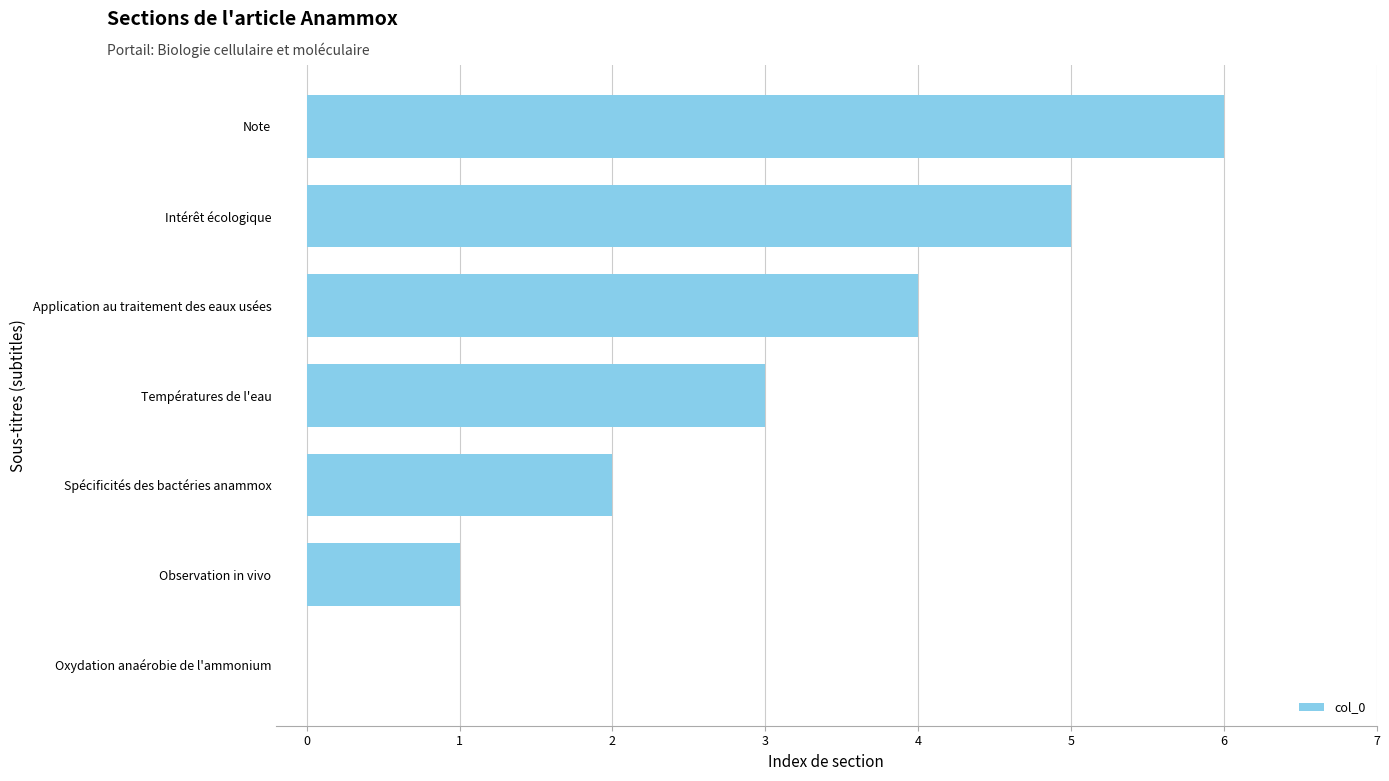

How many distinct data groups are displayed?

1